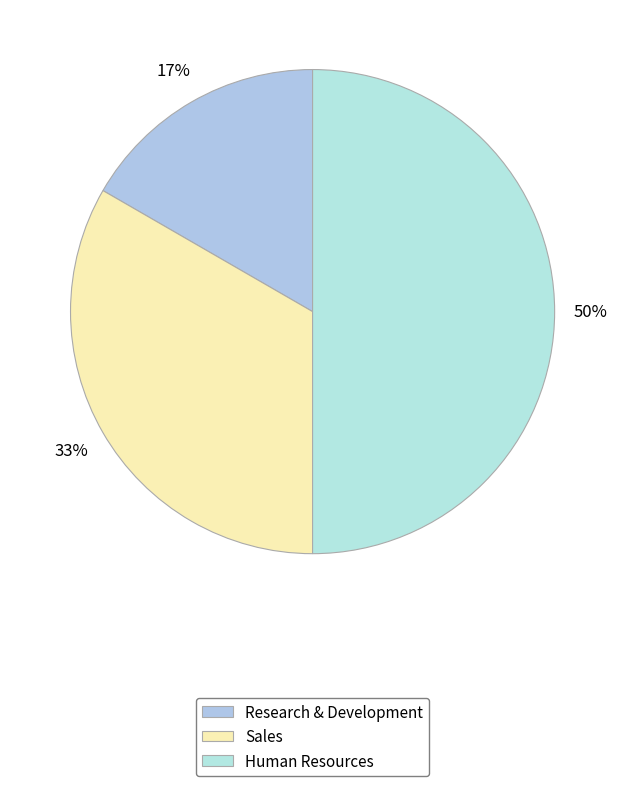

To the nearest percent, what percentage of the pie is Sales?

33%